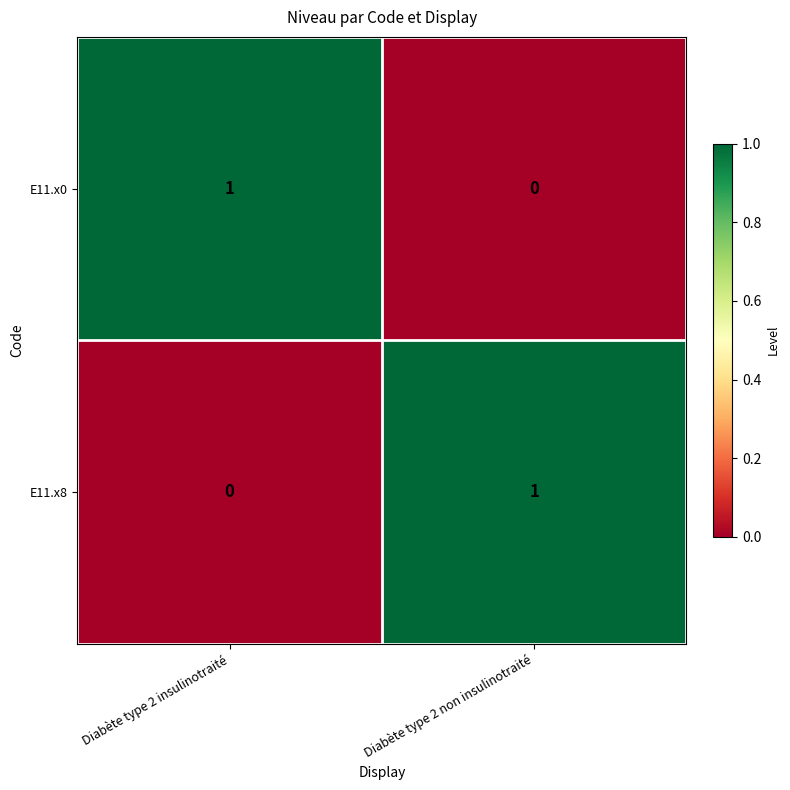

At how many categories does at least one series exceed 0?

2